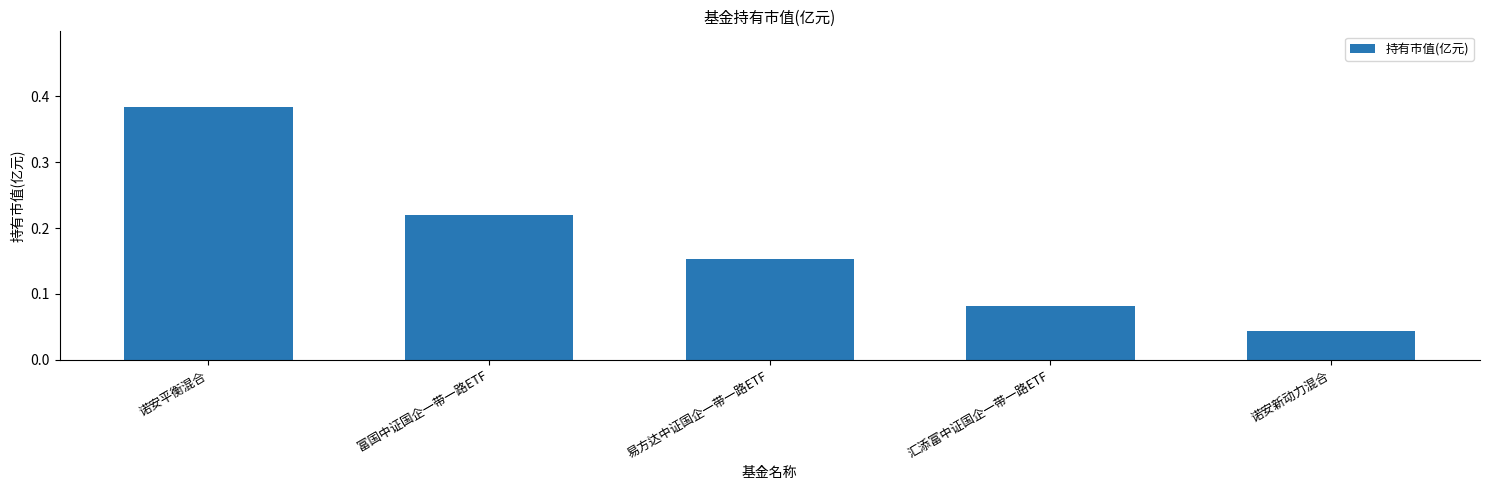

Is it true that the value at 富国中证国企一带一路ETF is 0.3?

False